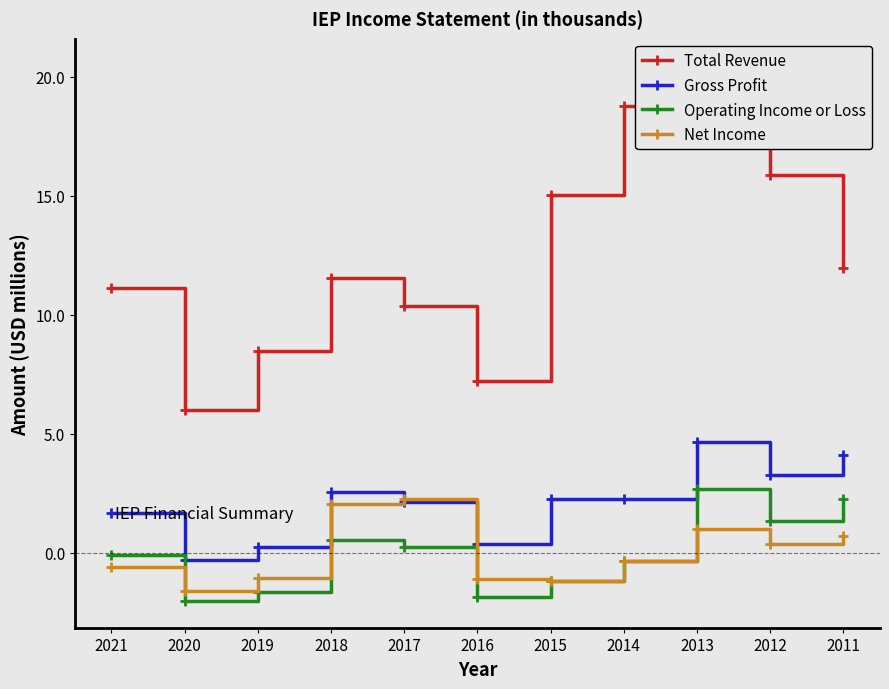

What is the maximum value for Operating Income or Loss?

2.7